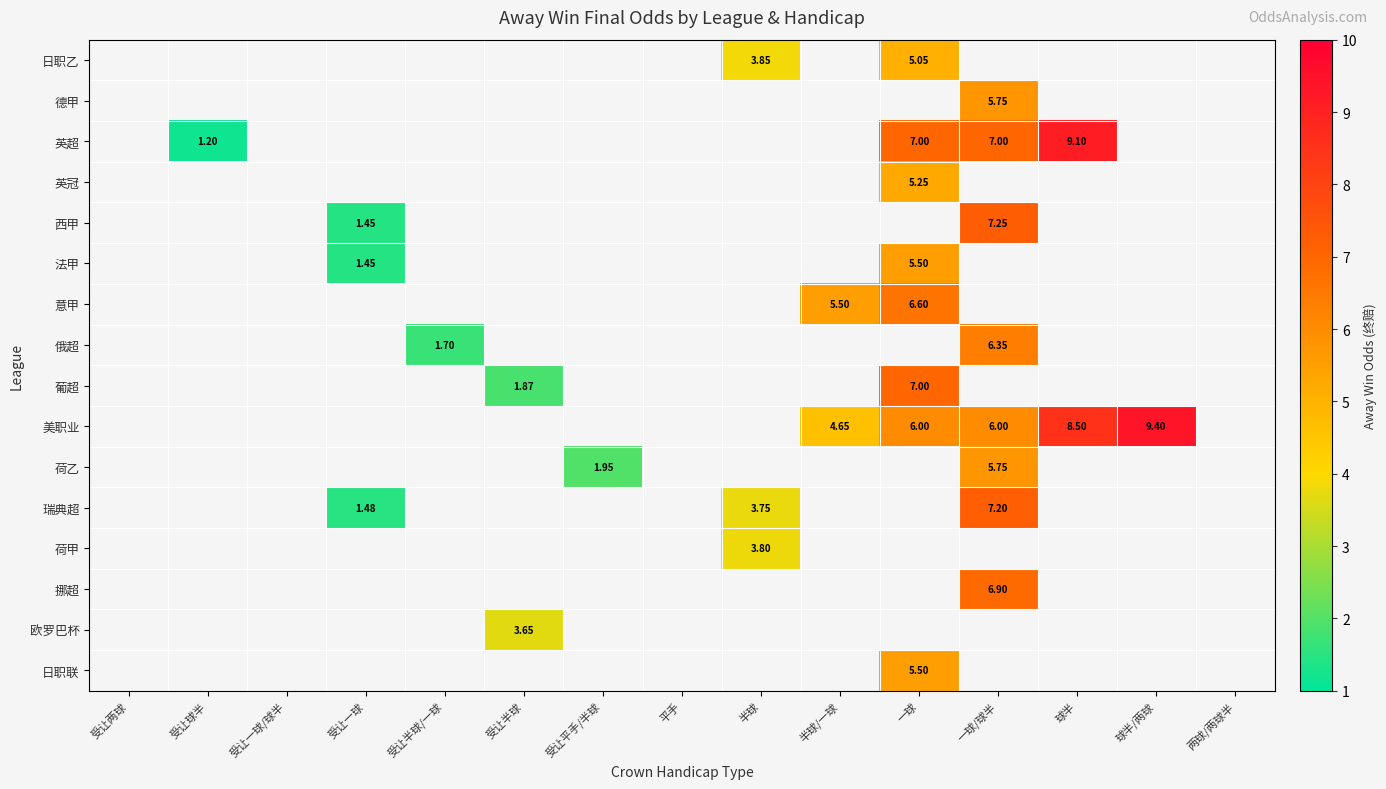

At 受让平手/半球, list the series in order from smallest to largest.

日职乙, 德甲, 英超, 英冠, 西甲, 法甲, 意甲, 俄超, 葡超, 美职业, 荷乙, 瑞典超, 荷甲, 挪超, 欧罗巴杯, 日职联